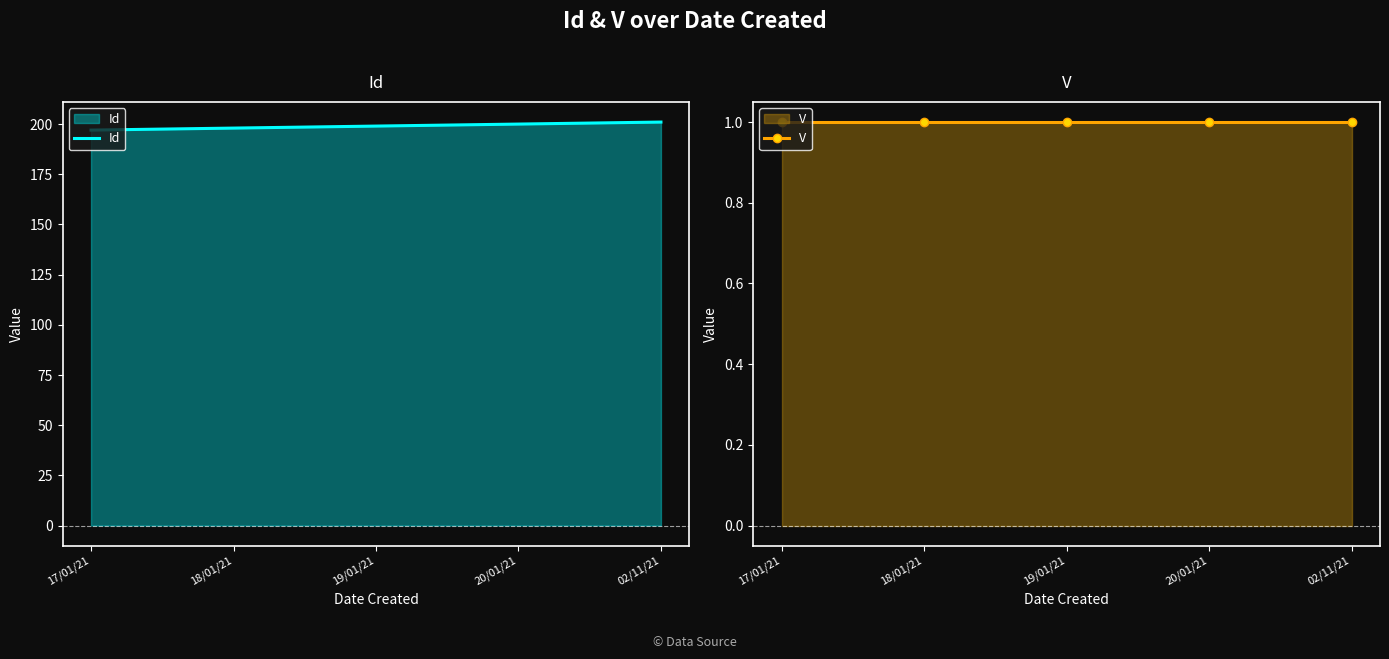

Between 17/01/21 and 20/01/21, which series saw the biggest shift?

Id